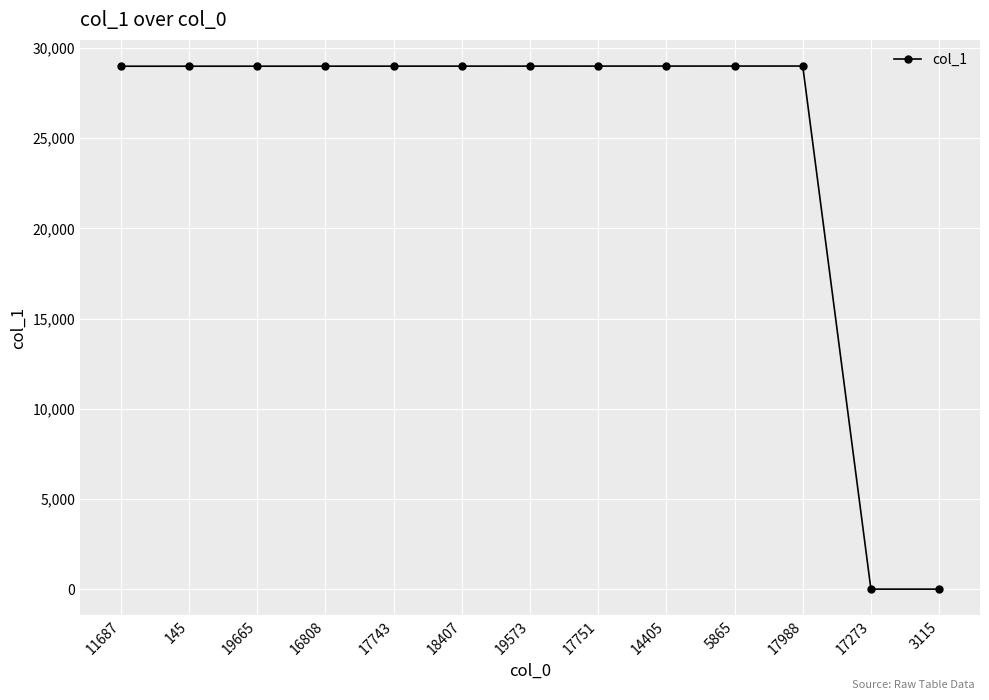

What is the ratio of the value at 19573 to the value at 19665?

1.0